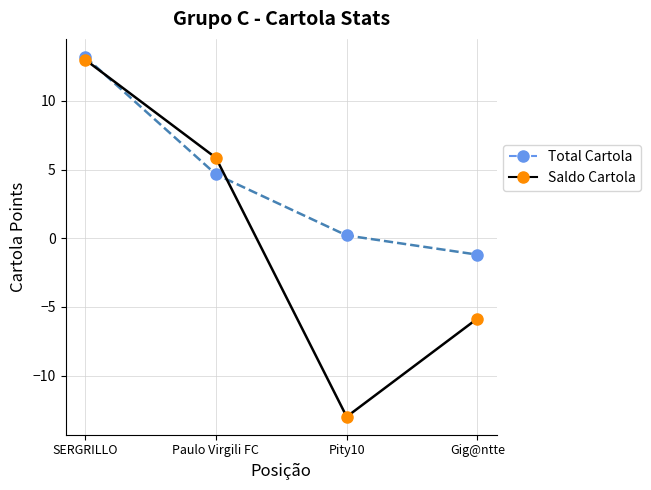

Which category has the lowest value in the Total Cartola series?

Gig@ntte